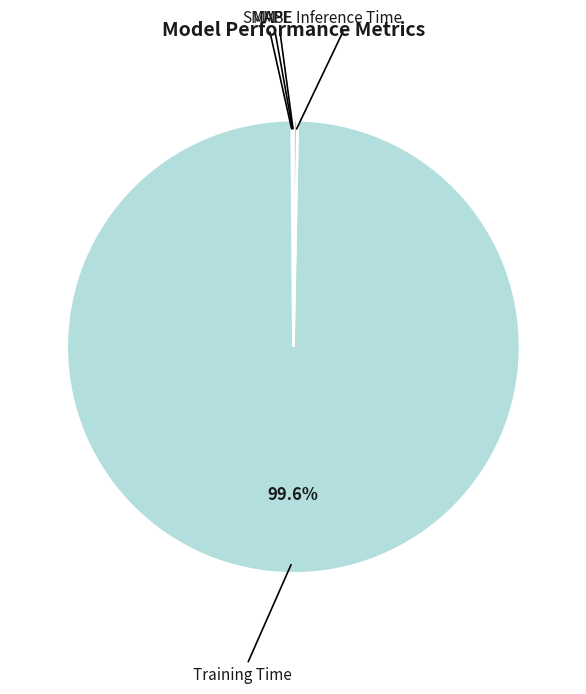

What is the largest slice in the pie chart?

Training Time